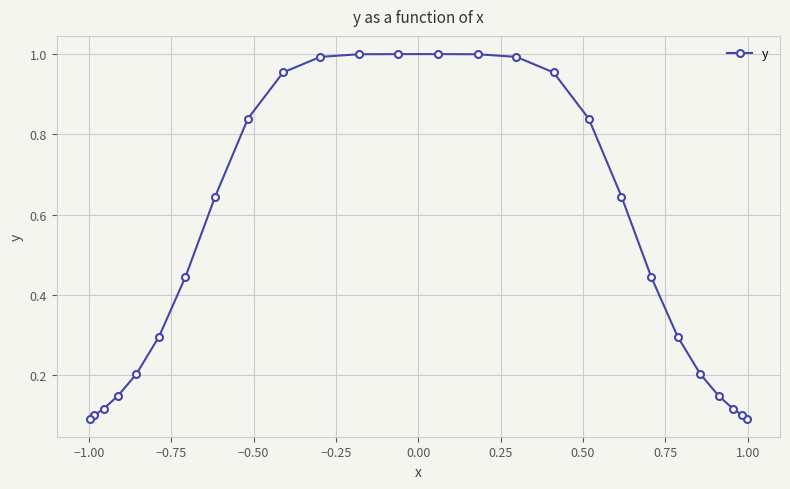

What is the value of the 5th point from the left?

0.2